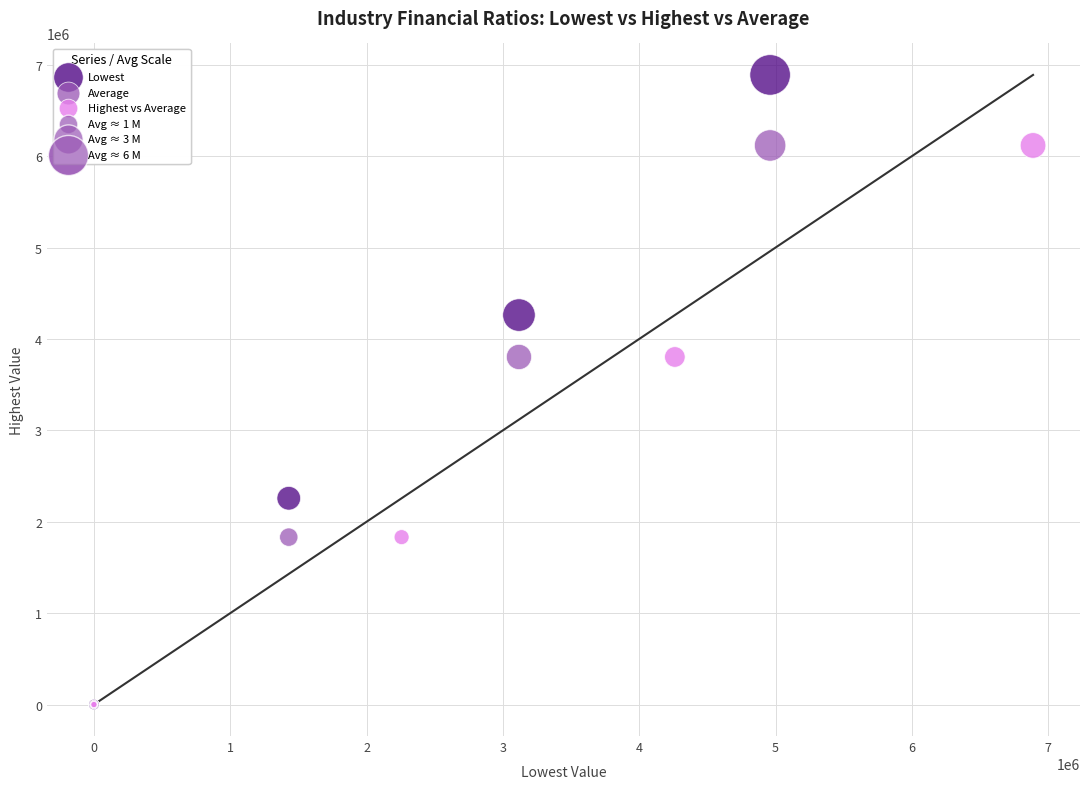

Which series has the largest Y range (max minus min)?

Lowest